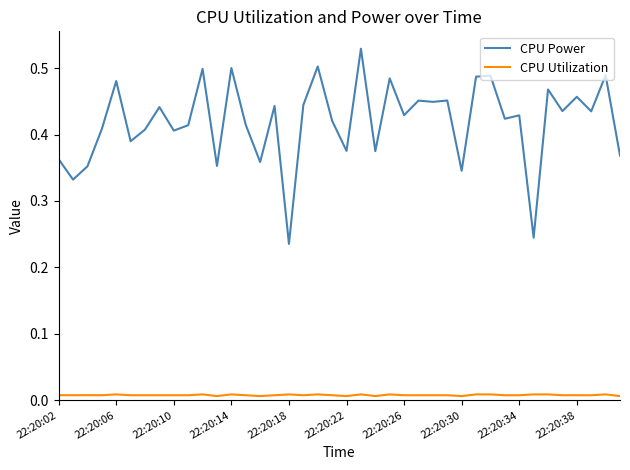

Which series has the largest range (max minus min)?

CPU Power